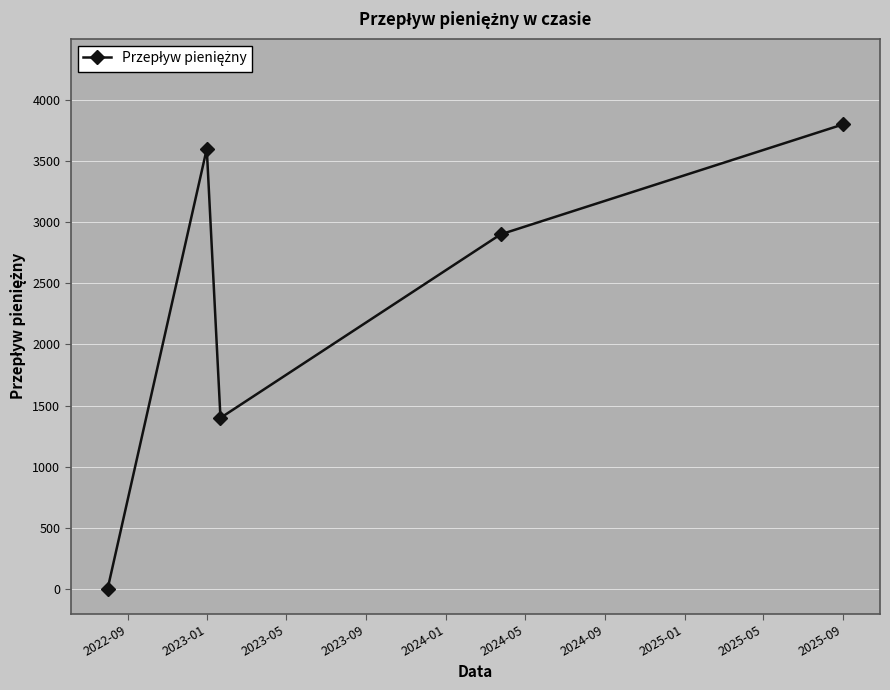

True or false: there are more than 1 points higher than both neighbors.

False